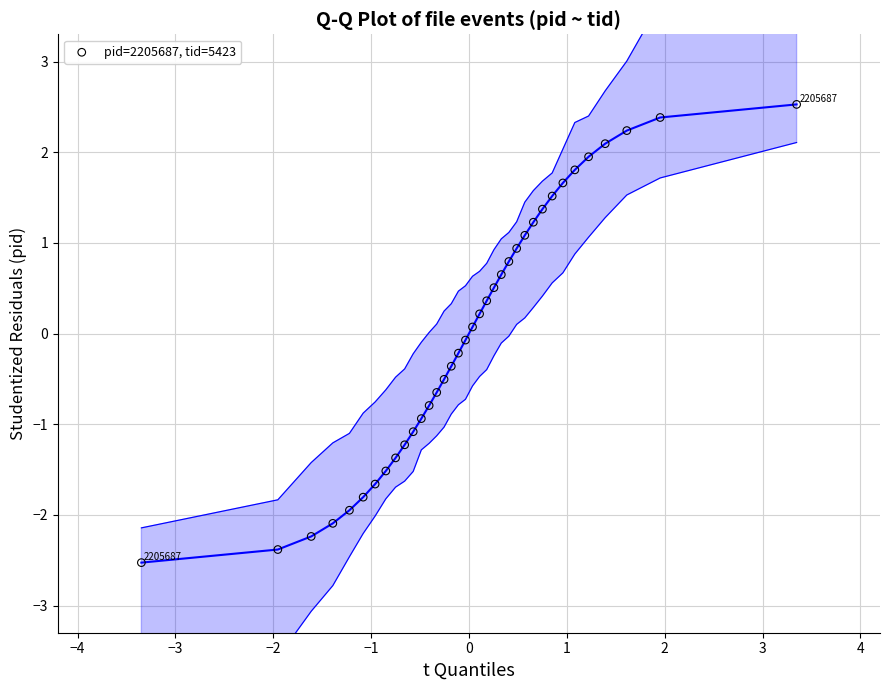

What is the range of X values (max minus min)?

6.7